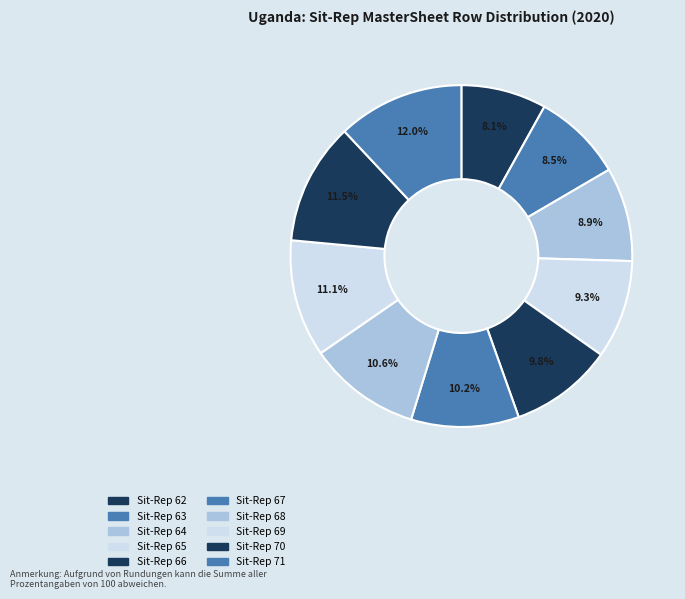

How many slices are in this pie chart?

10